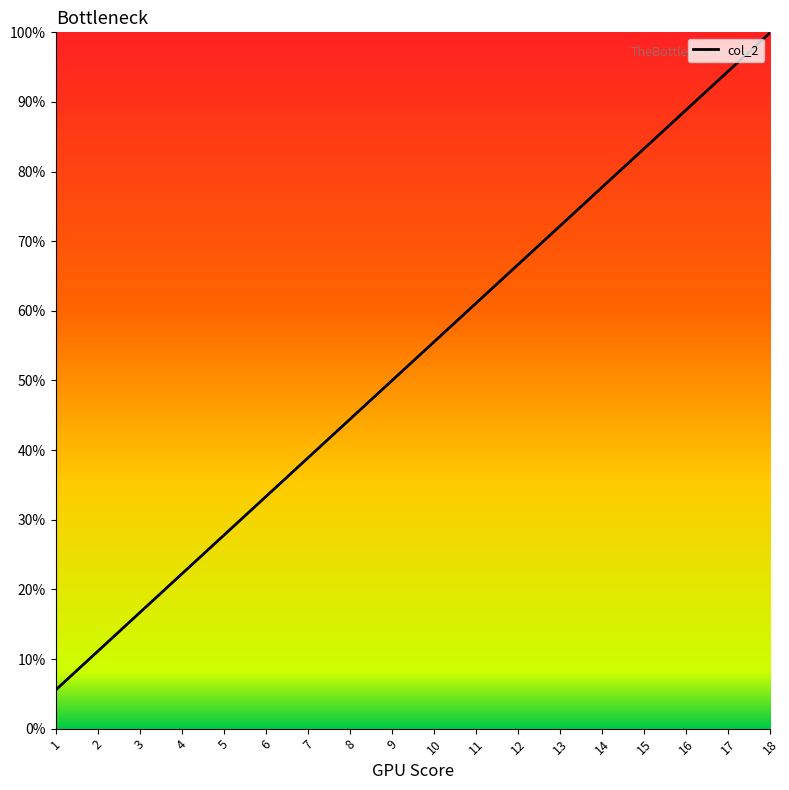

Rank the categories by value from highest to lowest.

18, 17, 16, 15, 14, 13, 12, 11, 10, 9, 8, 7, 6, 5, 4, 3, 2, 1